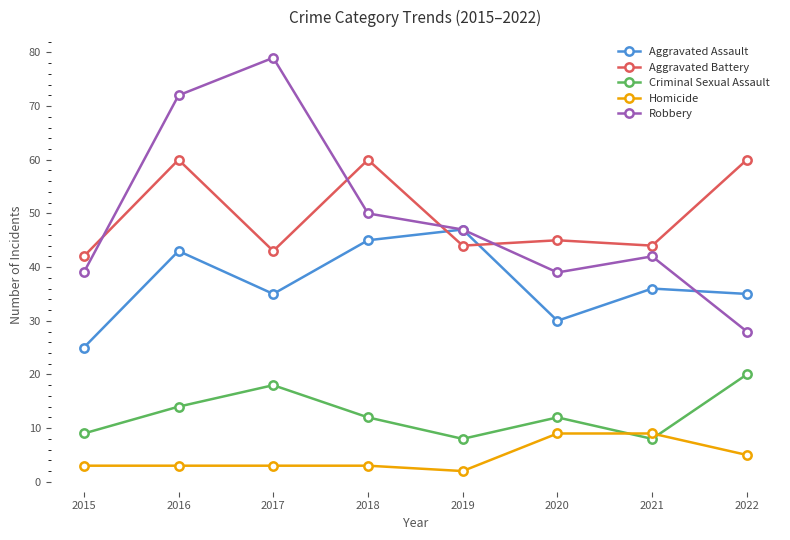

What is the difference between the maximum and minimum values in the Aggravated Assault series?

22